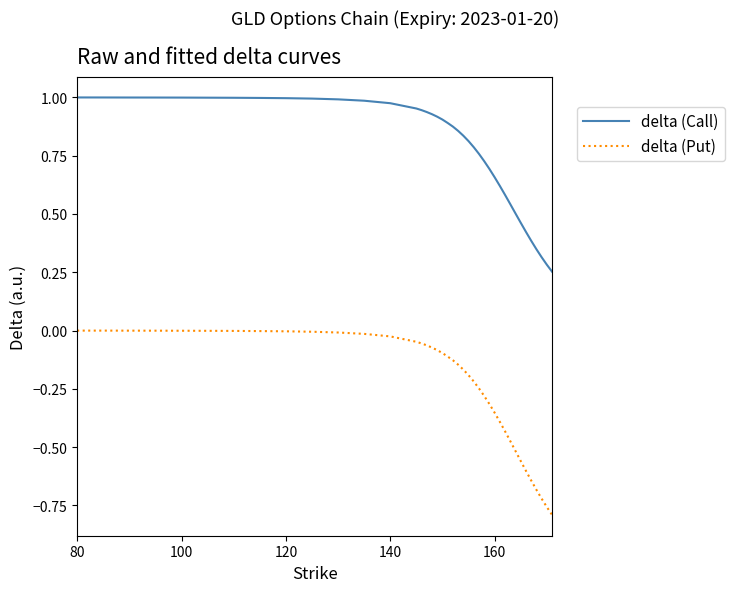

Which series has the largest total across all categories?

delta (Call)